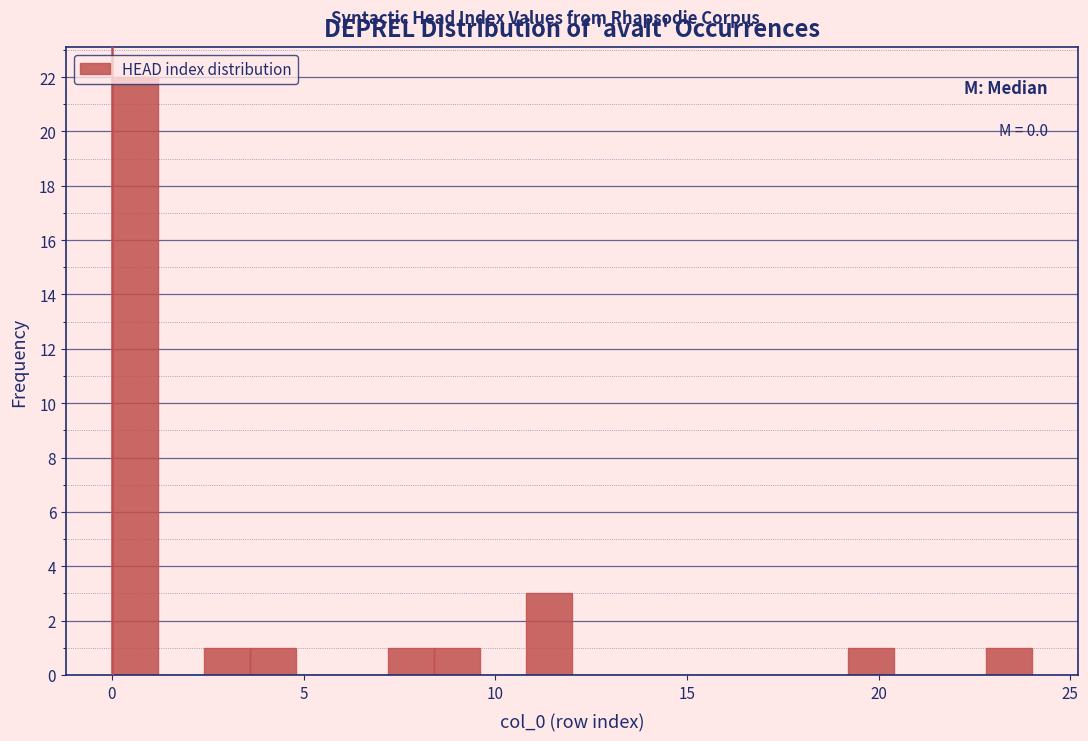

Read against the x-axis, roughly where is the centre of the tallest bar?

0.5